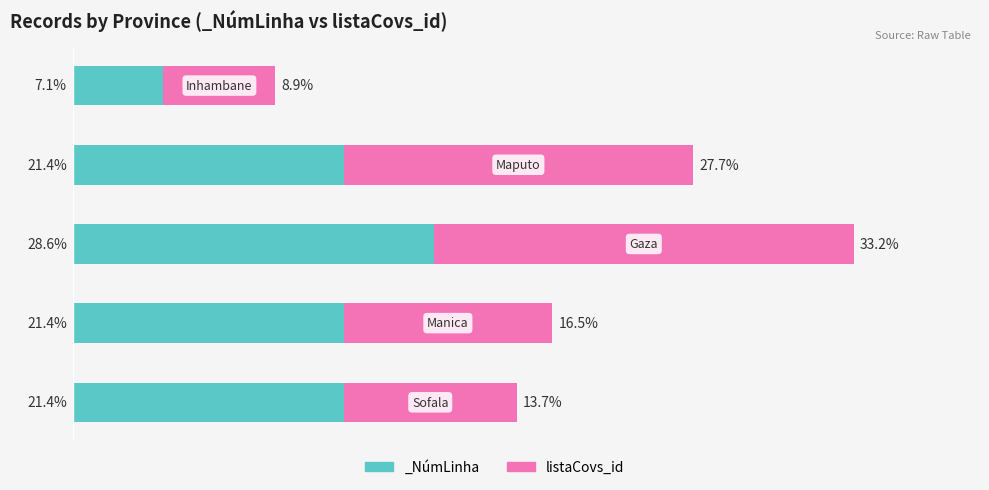

What is the value of the 5th bar from the left?

8.9